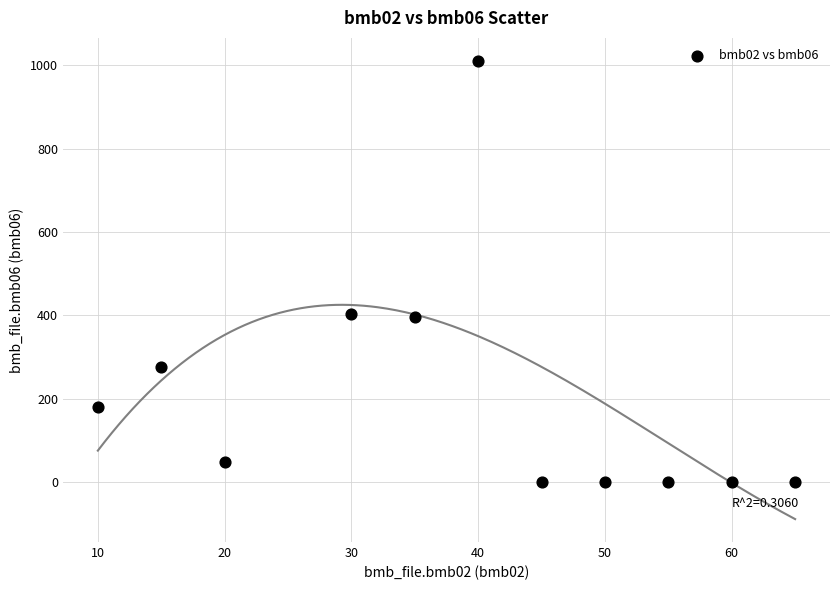

What is the range of X values (max minus min)?

55.0